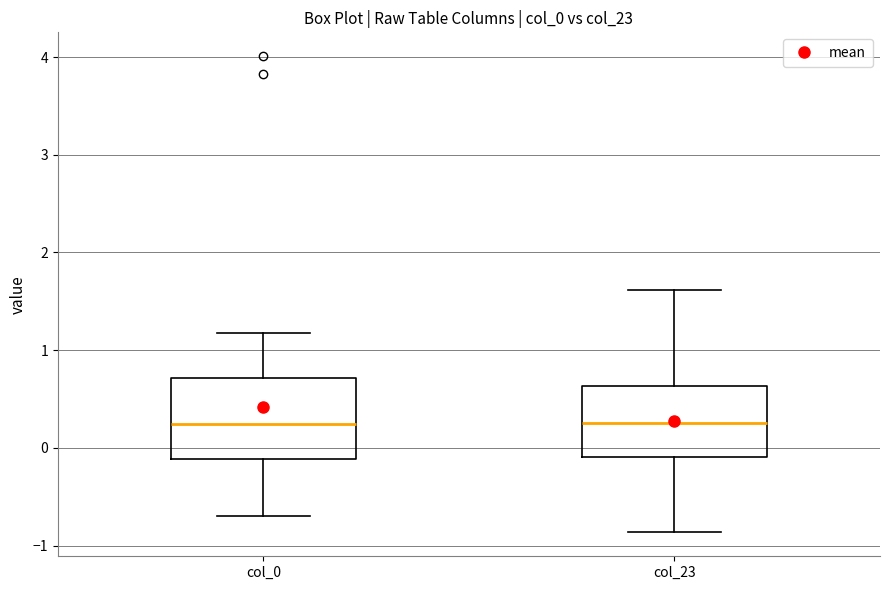

Where is the upper edge of the box for col_0 on the y-axis? The values are not printed on the chart, so give them approximately, as read against the axis.

0.7